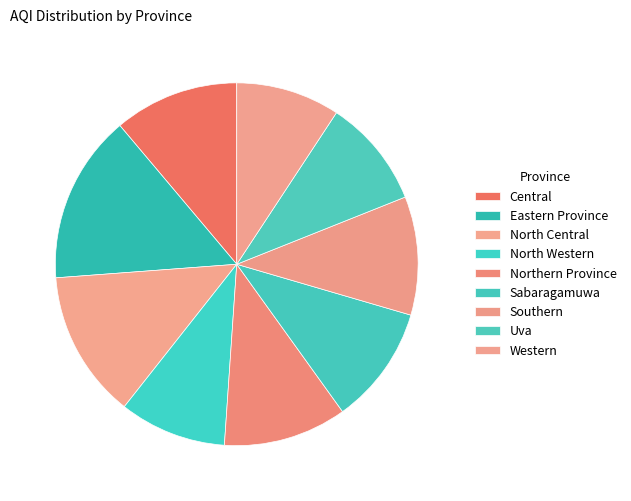

What portion of the pie excludes North Central?

86.8%